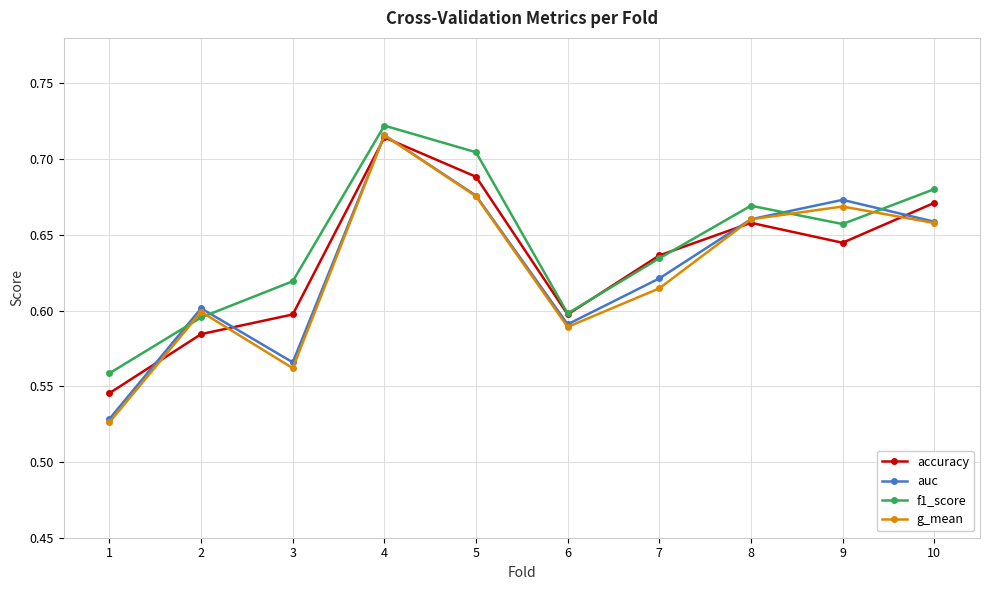

Count the accuracy values in the range 0 to 1.

10